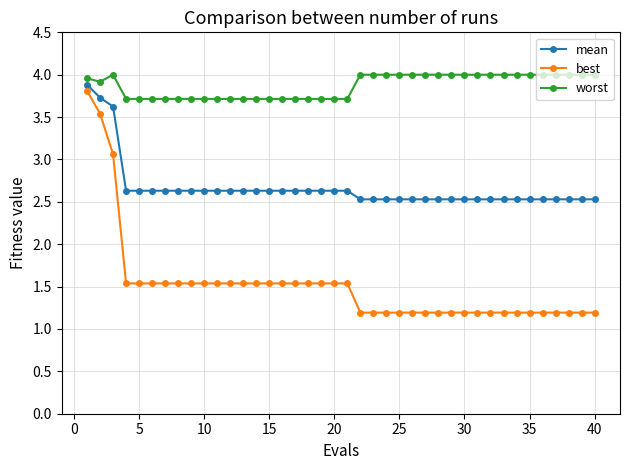

What is the value of the best point at the 38th from the left?

1.2